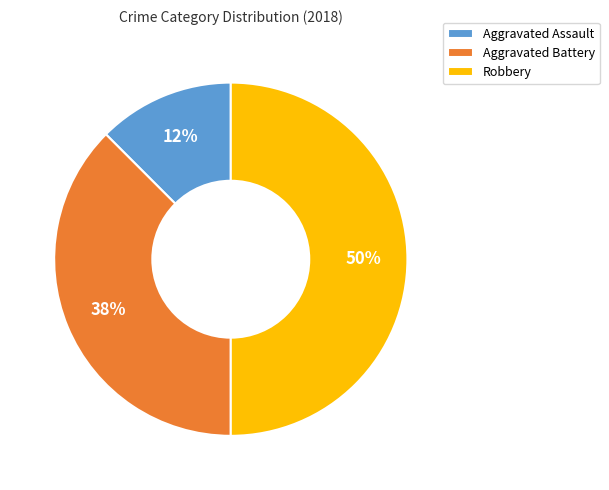

True or false: Aggravated Battery accounts for 43% of the total.

False